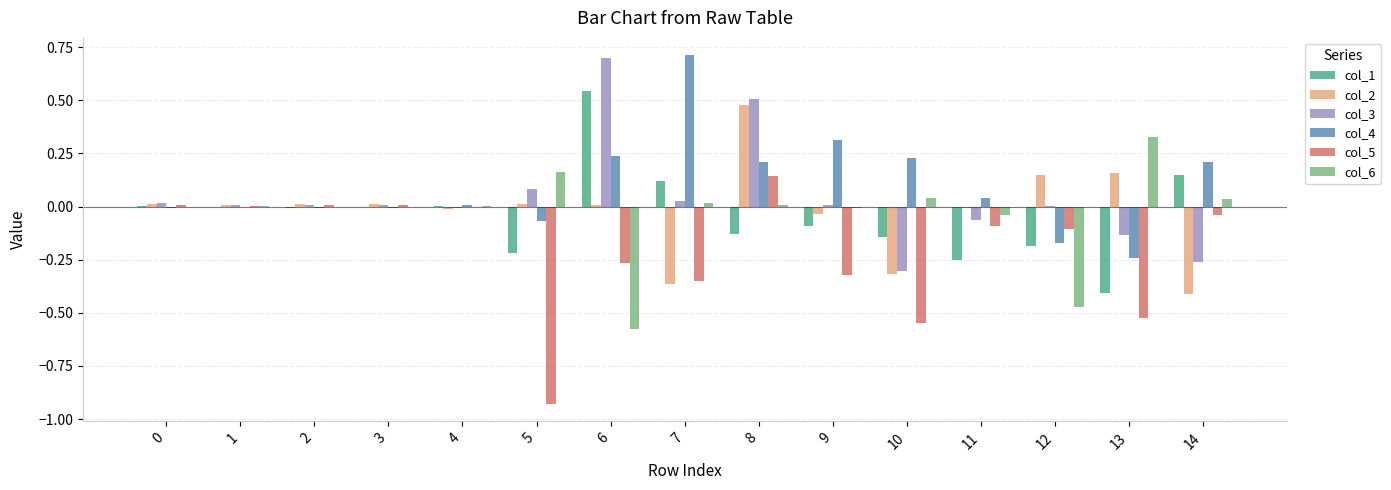

The col_3 series shows 0.1 at 5. True or false?

True